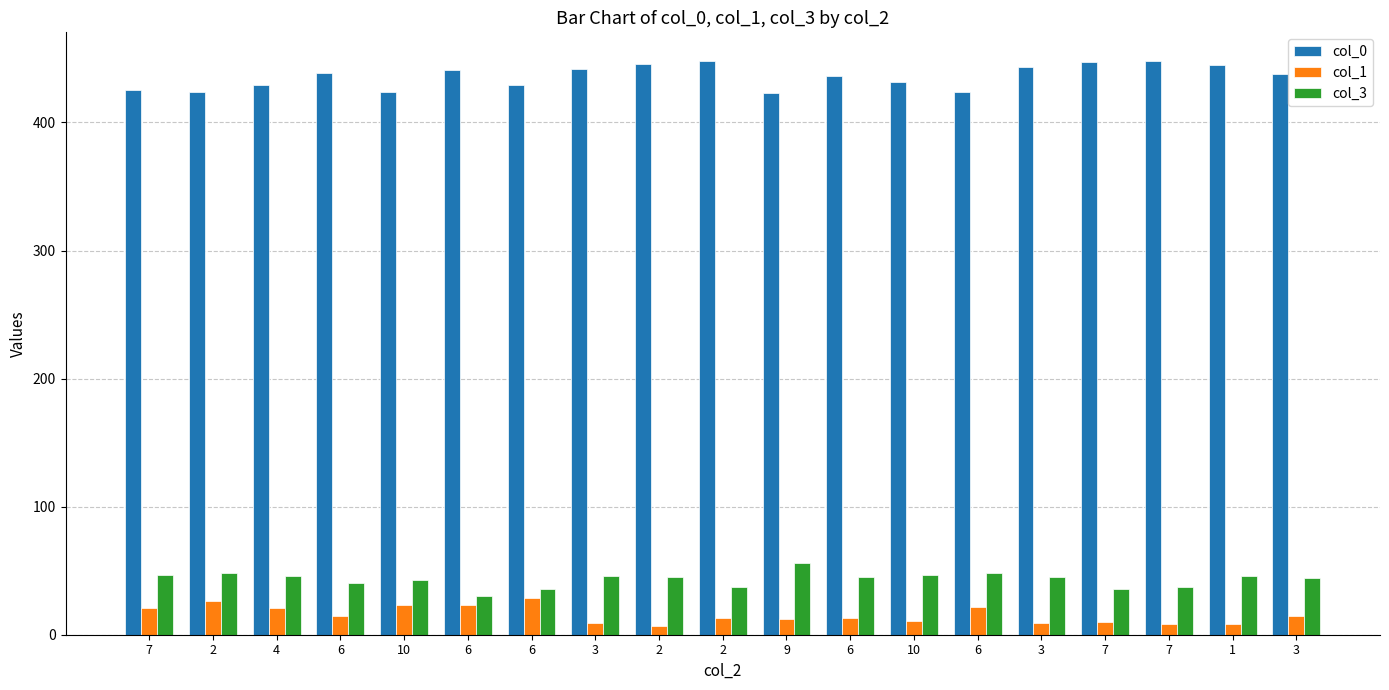

Read the col_1 value at 9, to the nearest 10.

10